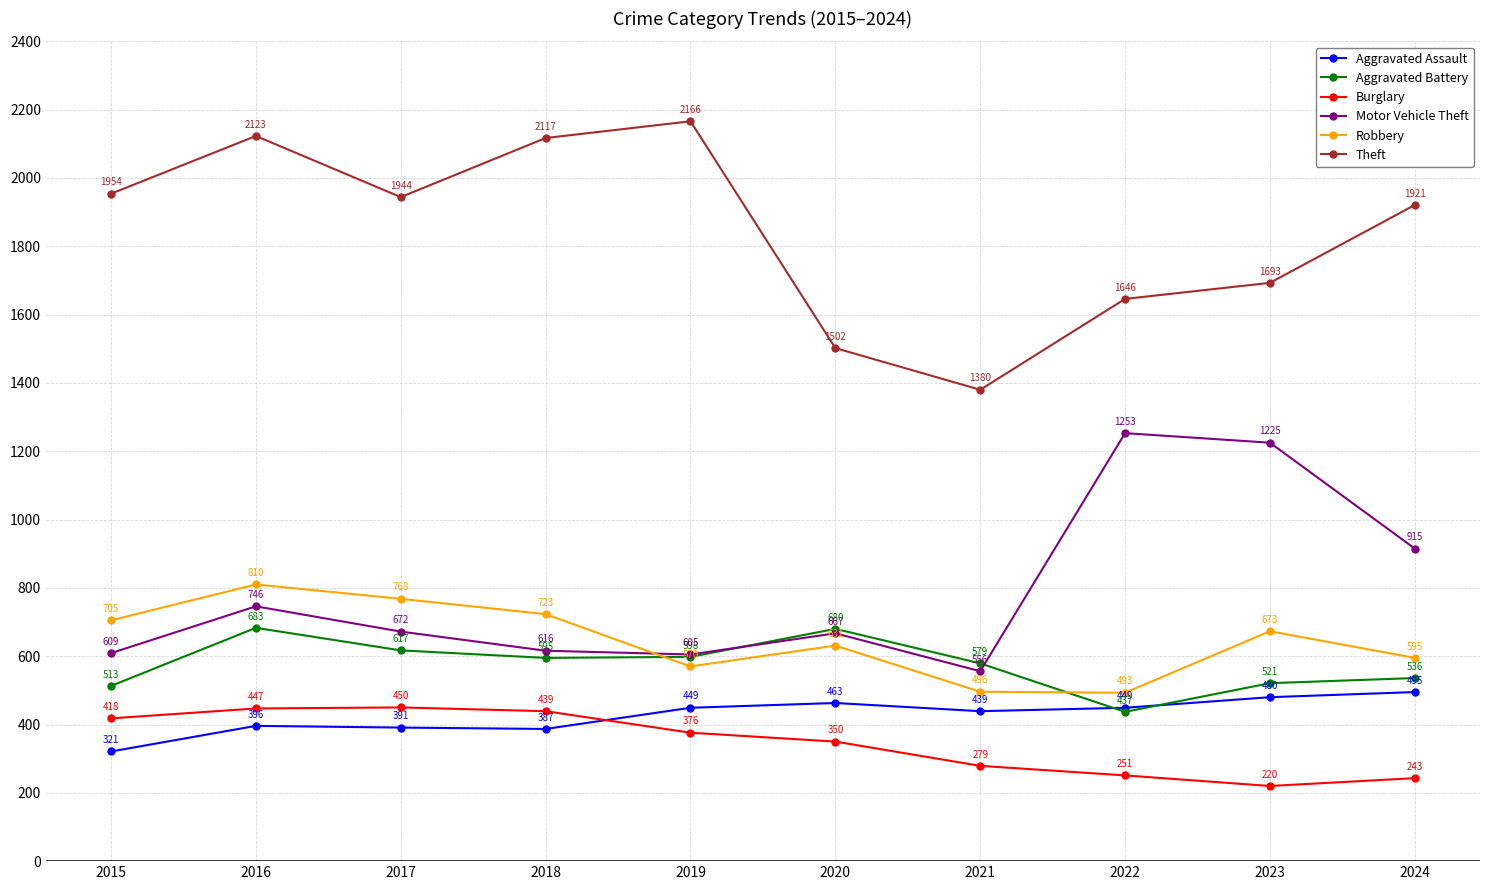

What is the difference between the maximum and second lowest values in the Aggravated Battery series?

170